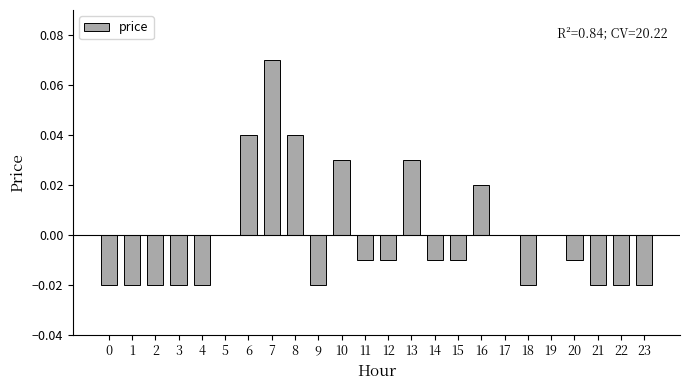

The value at 6 is 0.0. True or false?

True